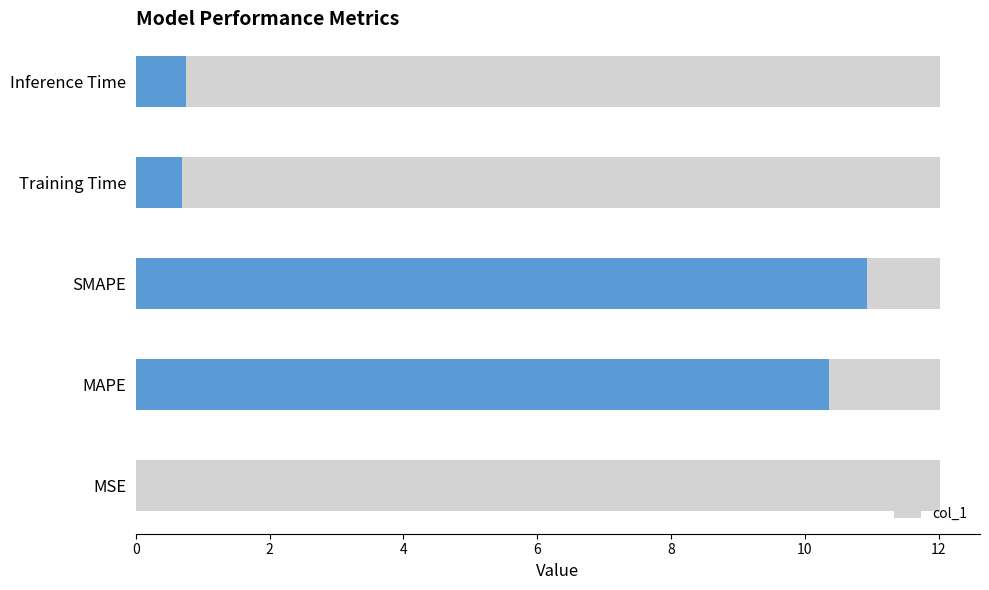

Is it true that the value at MAPE is 10.4?

True